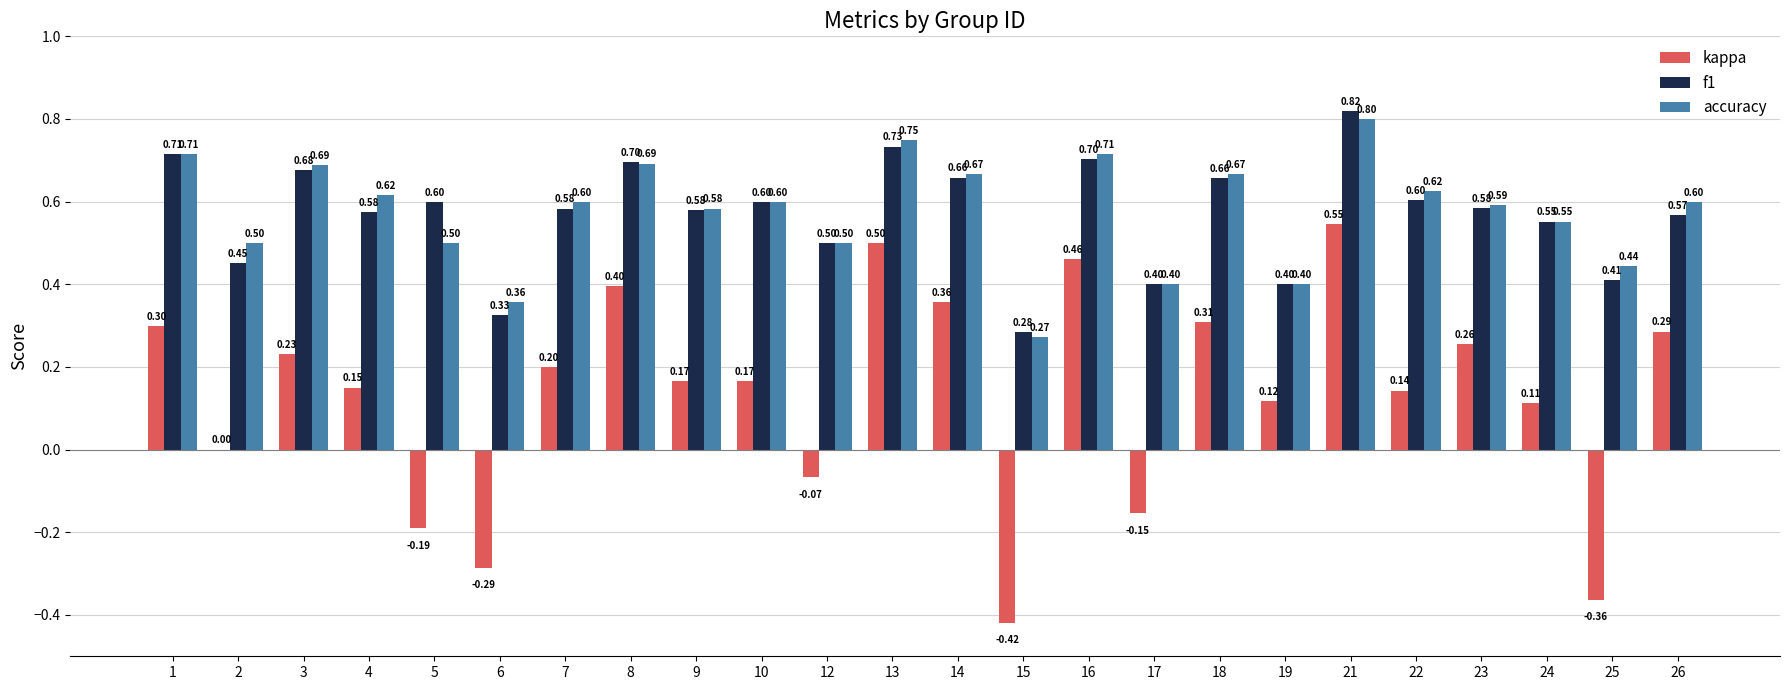

Is it true that f1 equals 0.6 at 4?

True